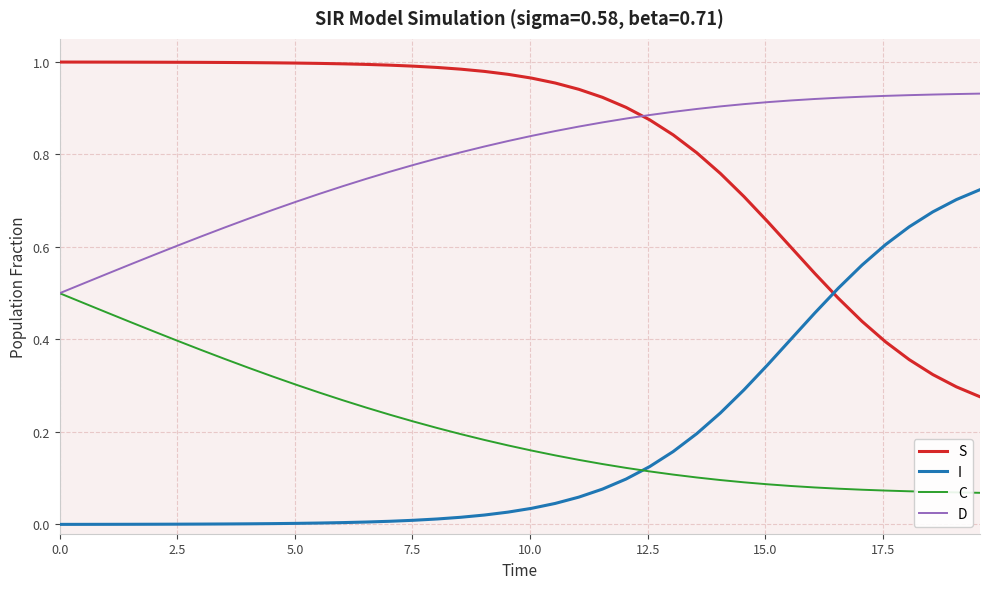

Count the number of categories in the chart.

40